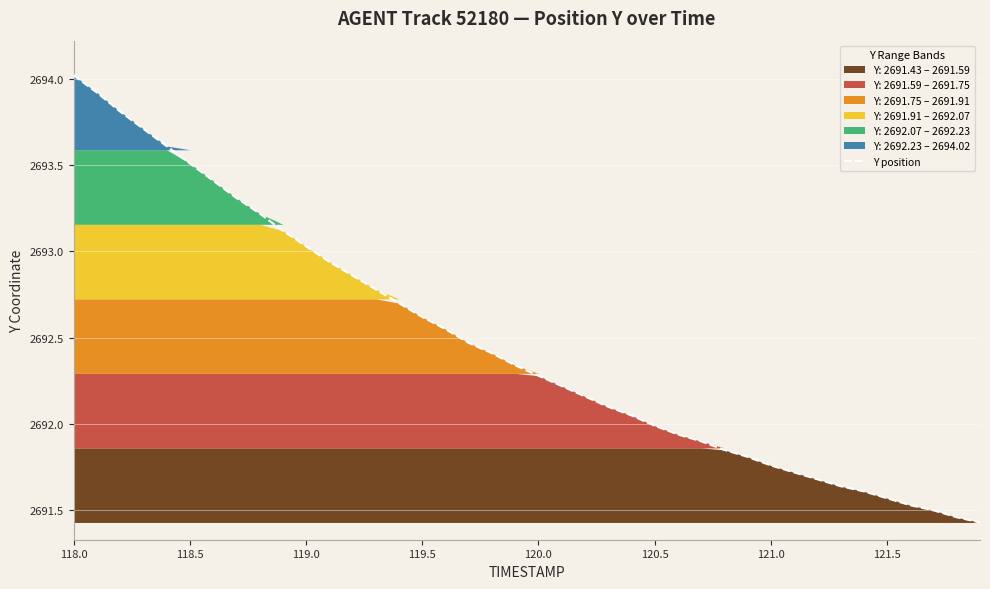

What is the average value?

2692.5